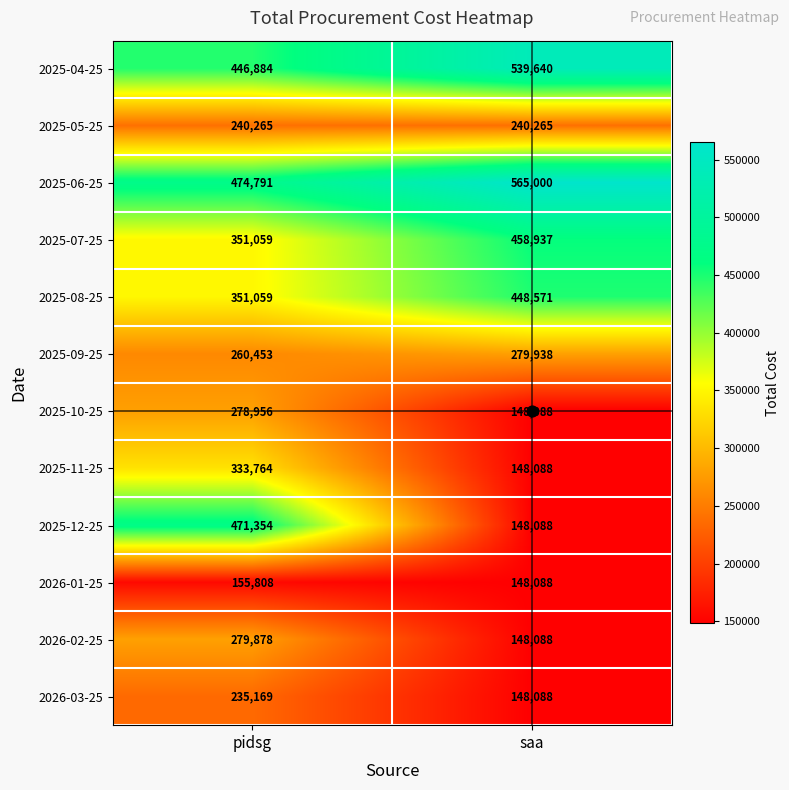

Is it true that 2025-08-25 equals 217577 at pidsg?

False